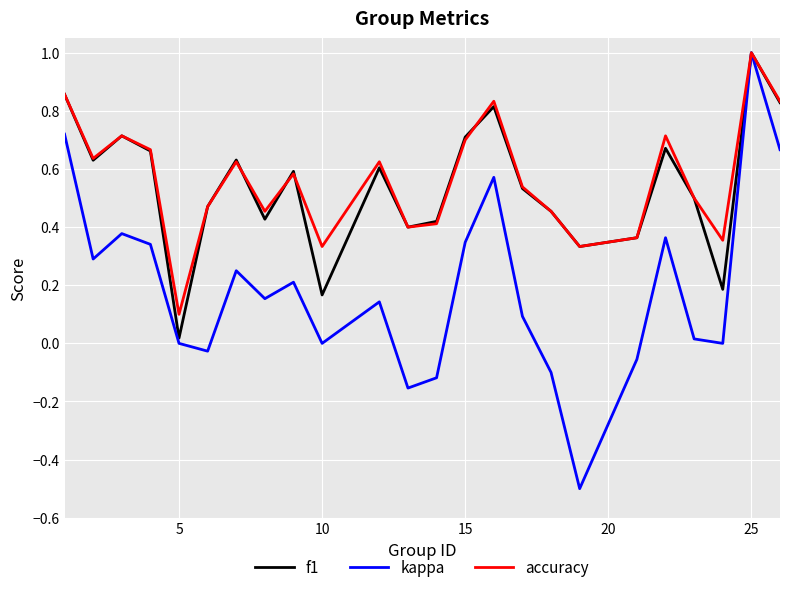

What is the greatest value displayed?

1.0